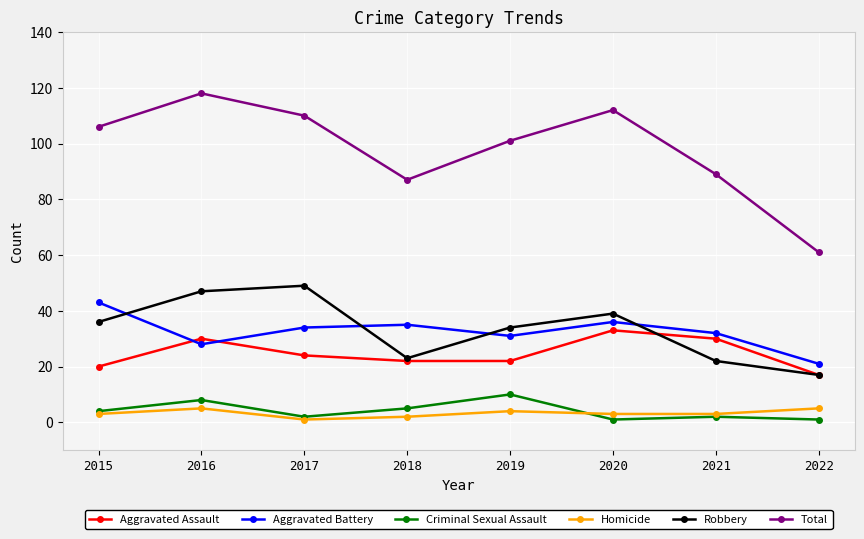

In Homicide, how many points are higher than both neighbors (excluding endpoints)?

2